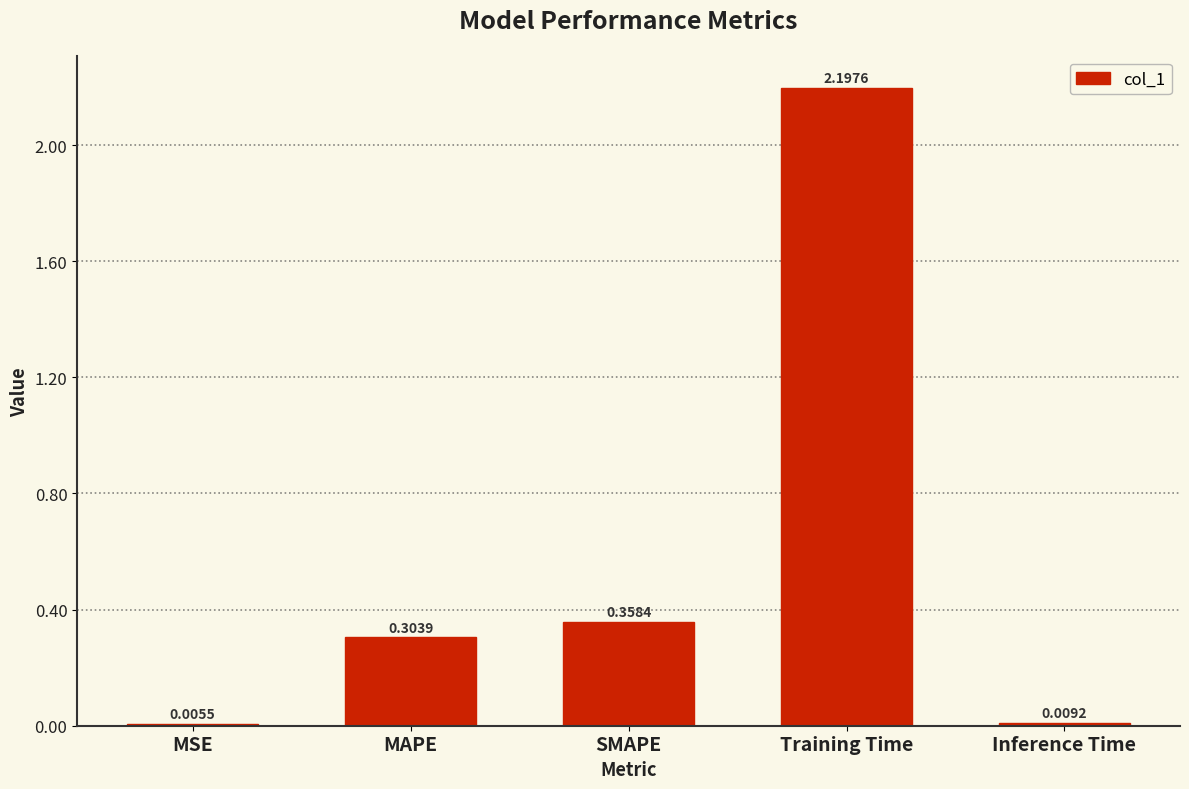

At which label is the value closest to 1?

SMAPE